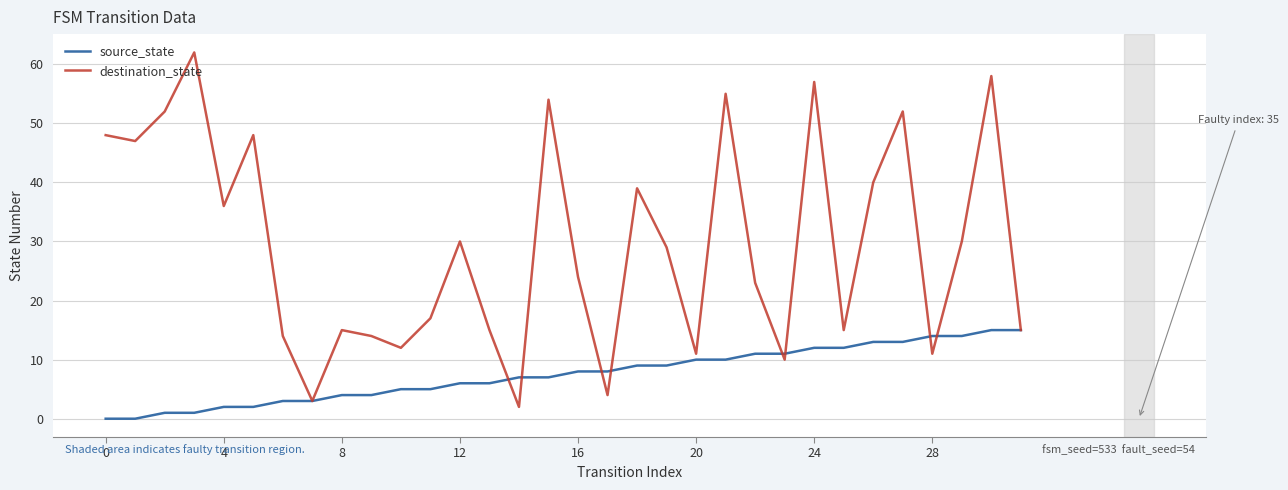

Which series has the largest range (max minus min)?

destination_state